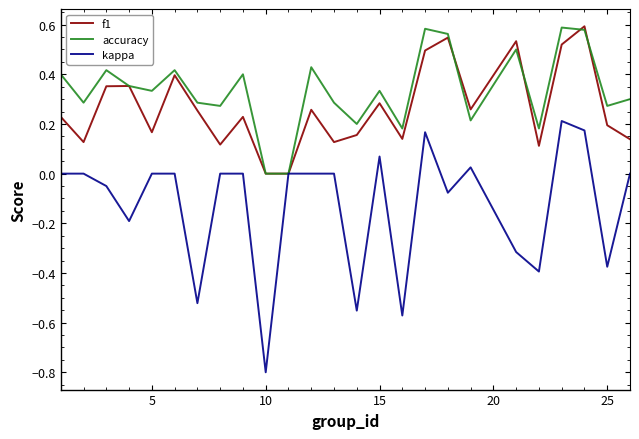

How many lines are shown in the chart?

3